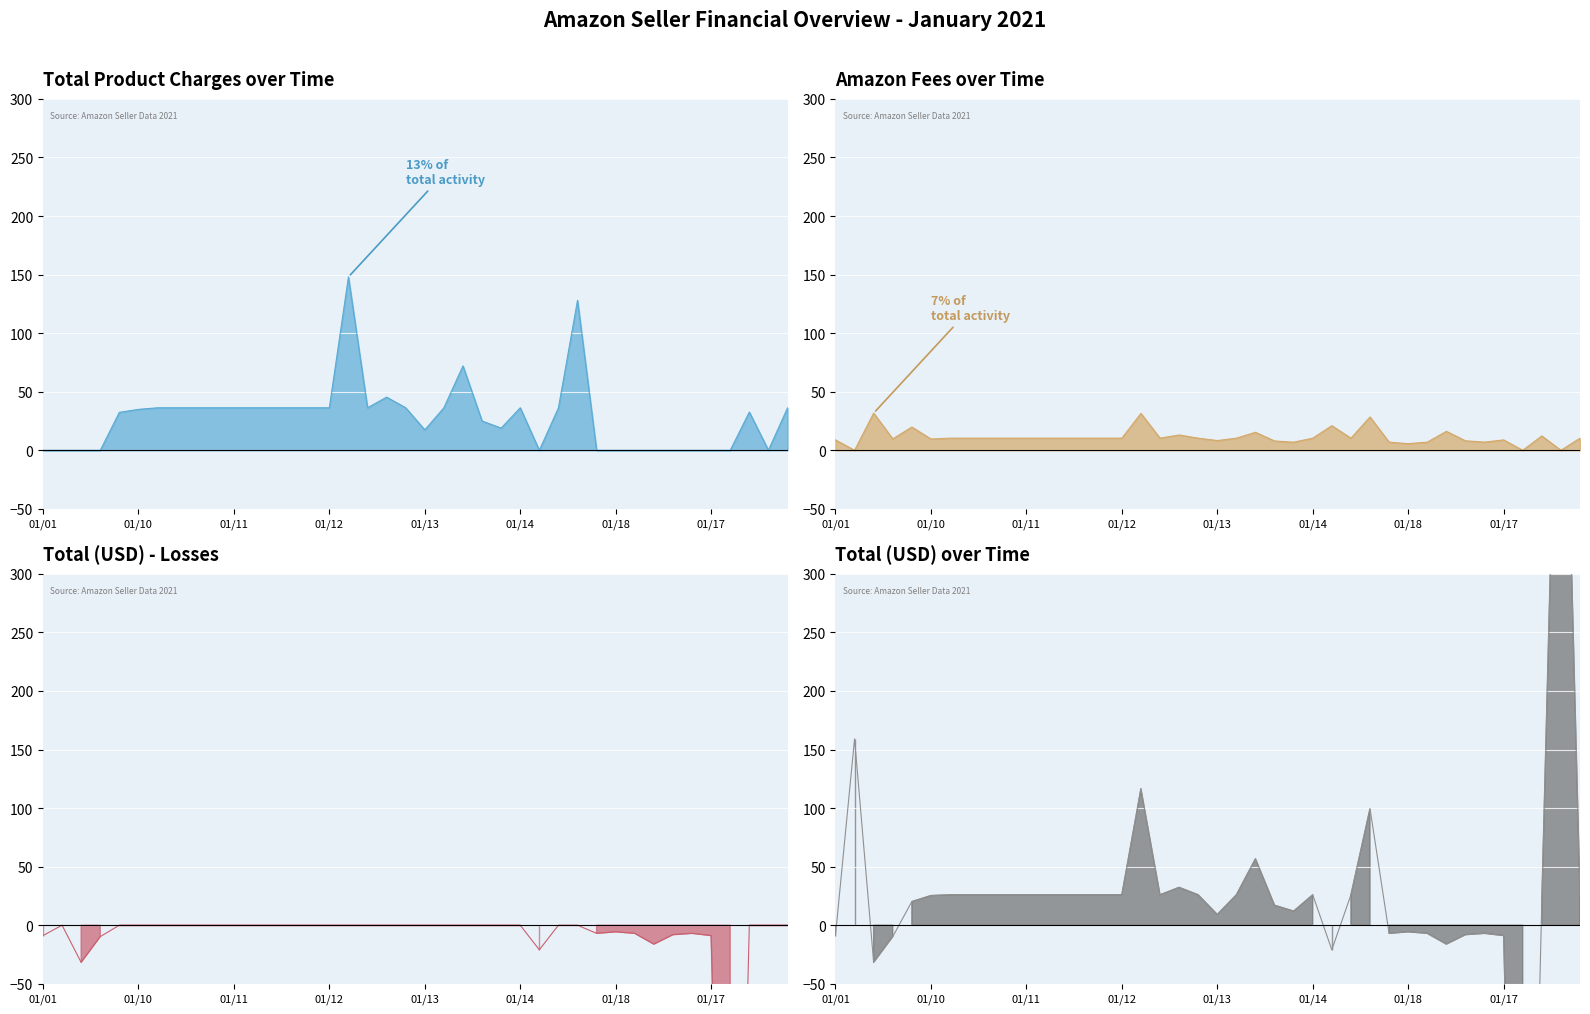

In Total (USD), how many points are higher than both neighbors (excluding endpoints)?

9